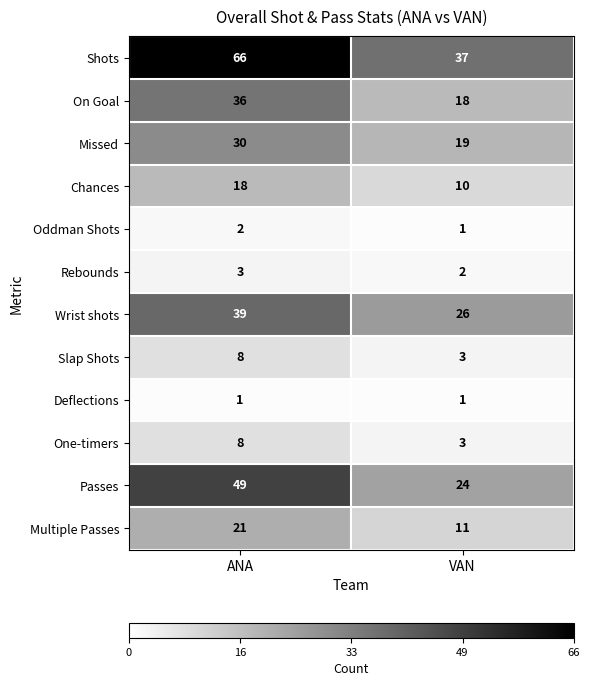

What is the difference between the maximum and minimum values in the Multiple Passes series?

10